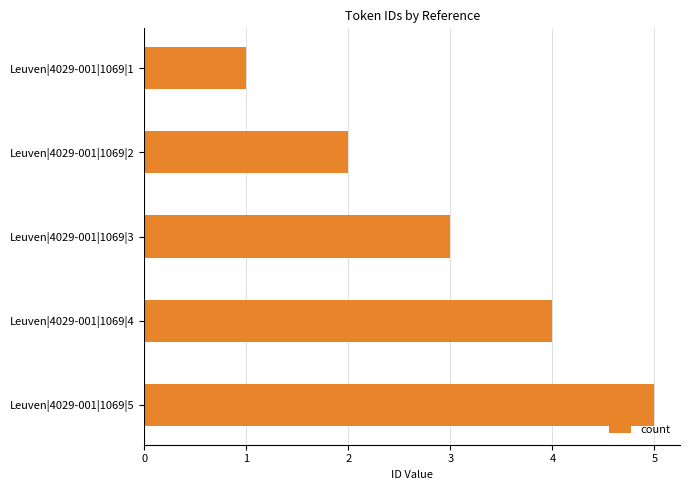

List the labels in order of value, smallest first.

Leuven|4029-001|1069|1, Leuven|4029-001|1069|2, Leuven|4029-001|1069|3, Leuven|4029-001|1069|4, Leuven|4029-001|1069|5